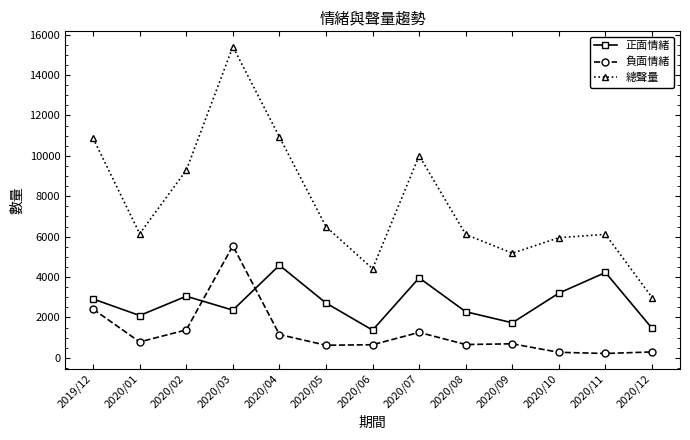

In 正面情緒, how many points are higher than both neighbors (excluding endpoints)?

4